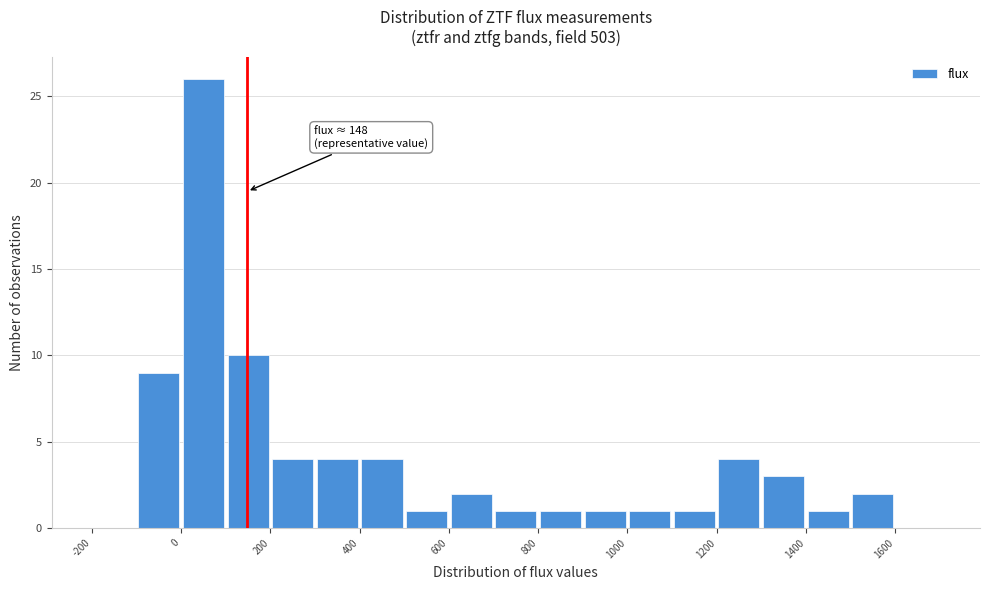

Which range on the x-axis has the tallest bar?

0 to 100